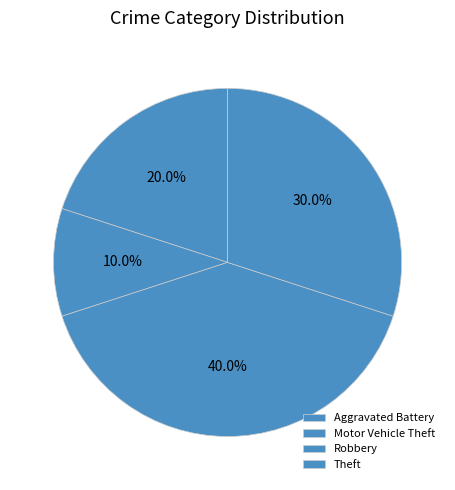

How many segments does this pie chart have?

4